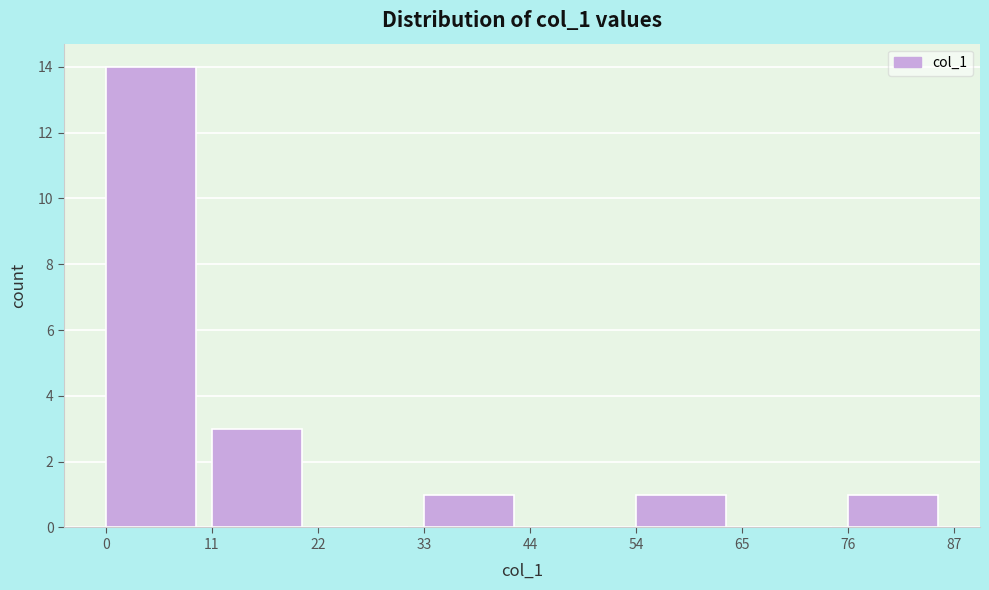

Over which range of the x-axis is the bar tallest?

0 to 11